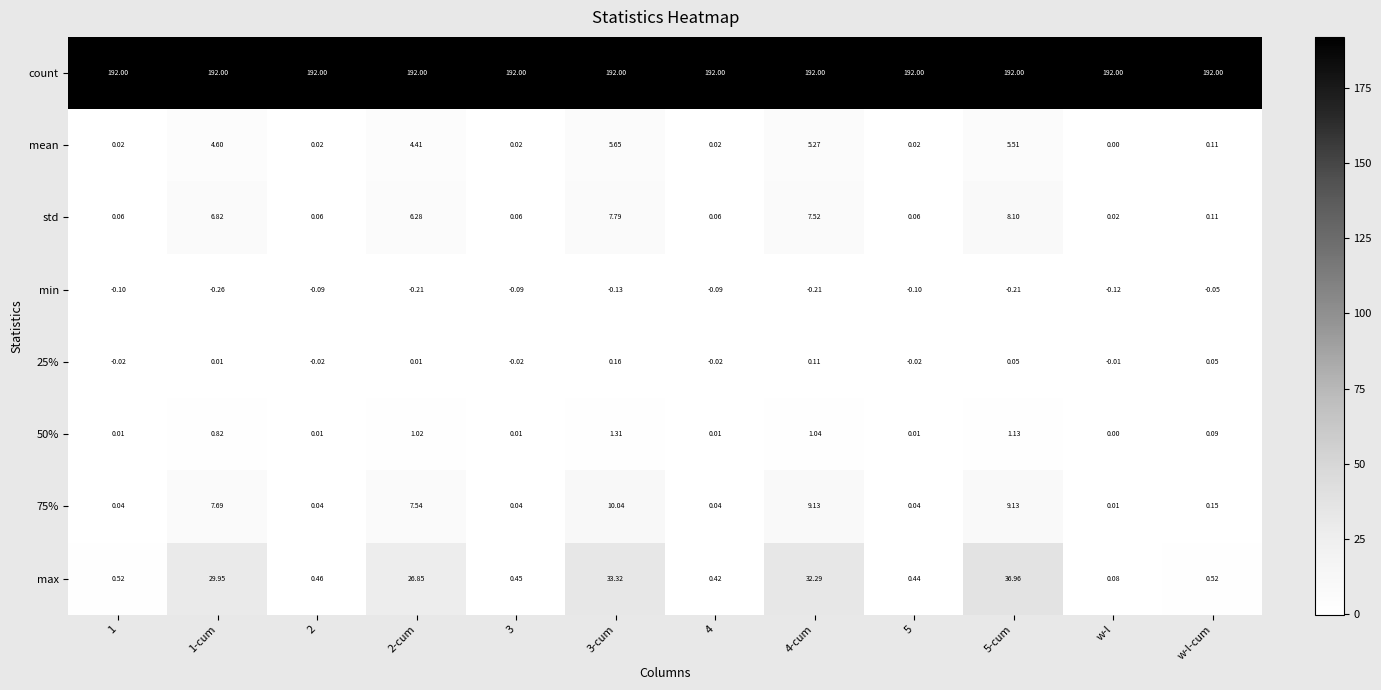

Which series has the widest spread of values?

max